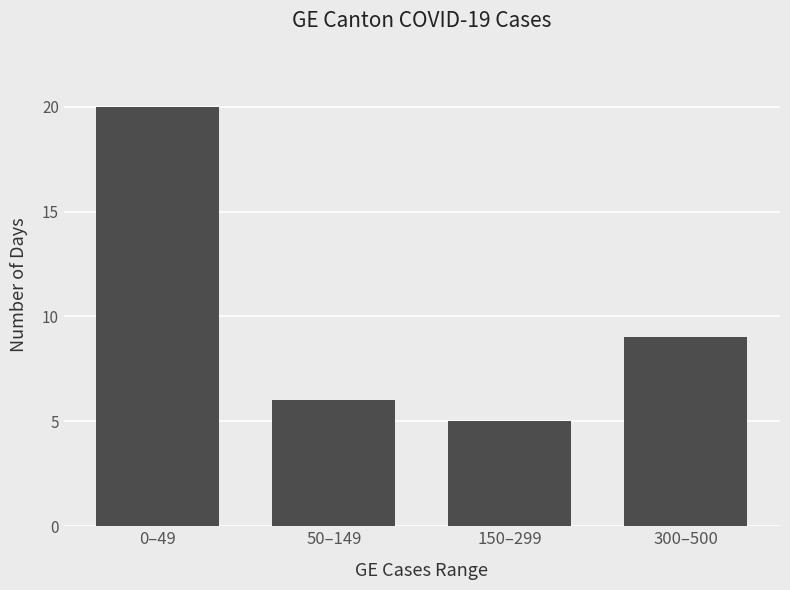

List the labels in order of value, smallest first.

150–299, 50–149, 300–500, 0–49